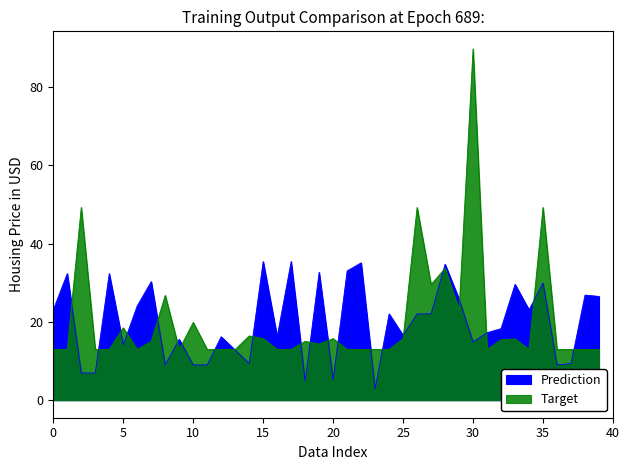

How many values in the Prediction series exceed 22?

20